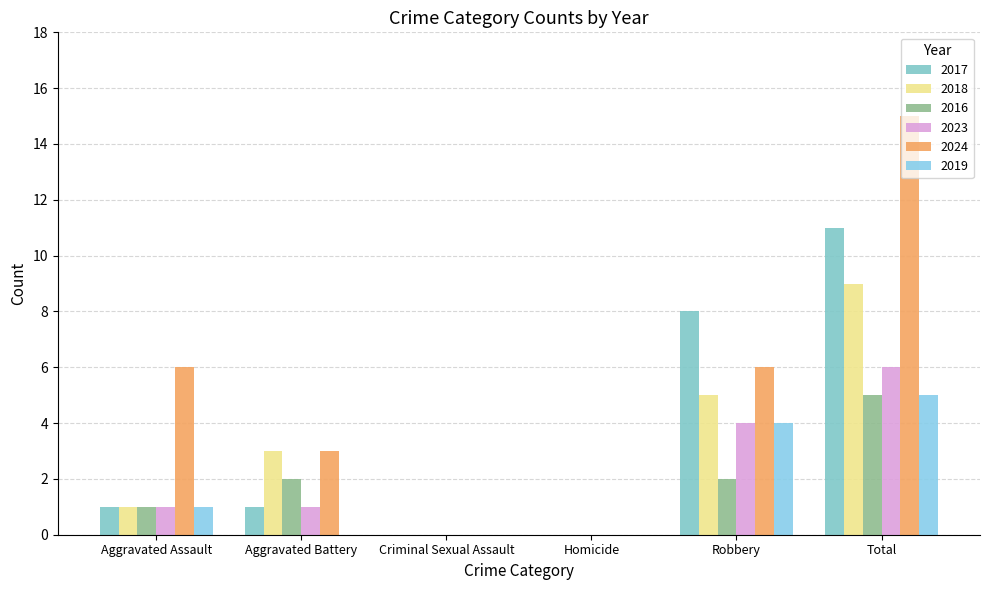

Count the number of categories in the chart.

6